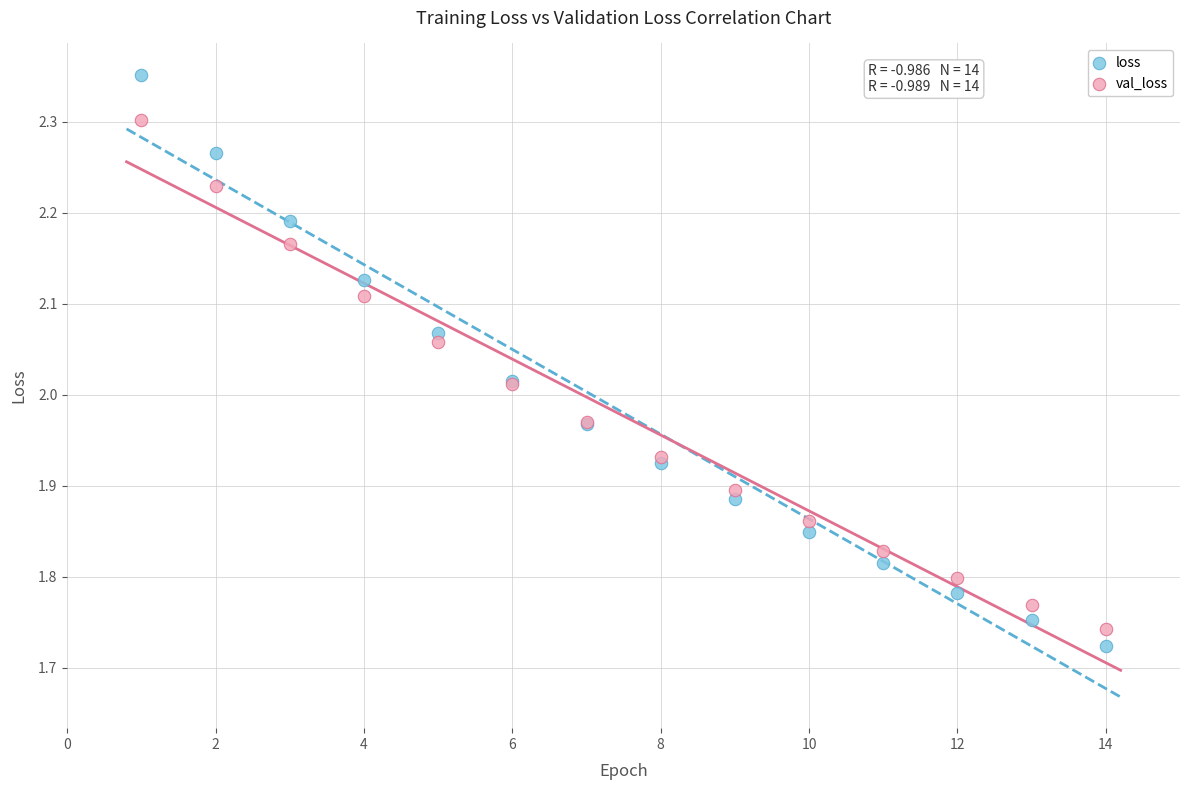

Which series has the largest Y range (max minus min)?

loss